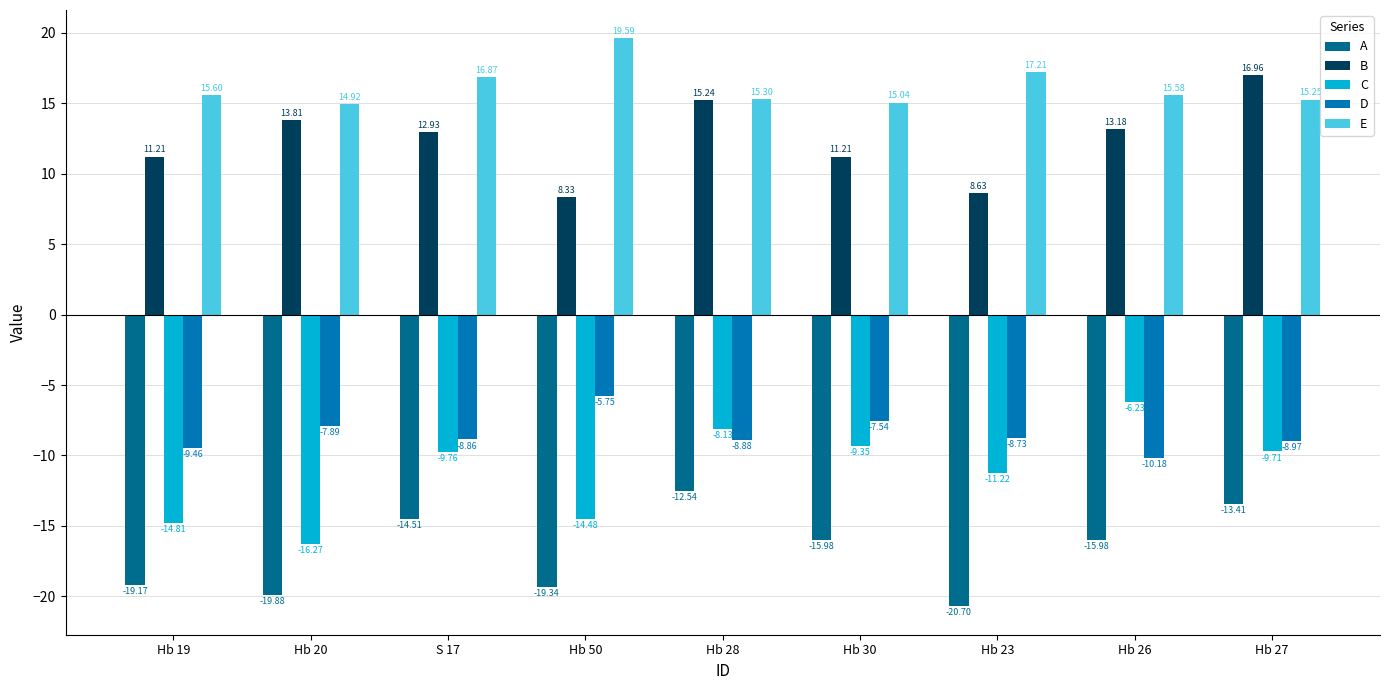

Which series has the widest spread of values?

C